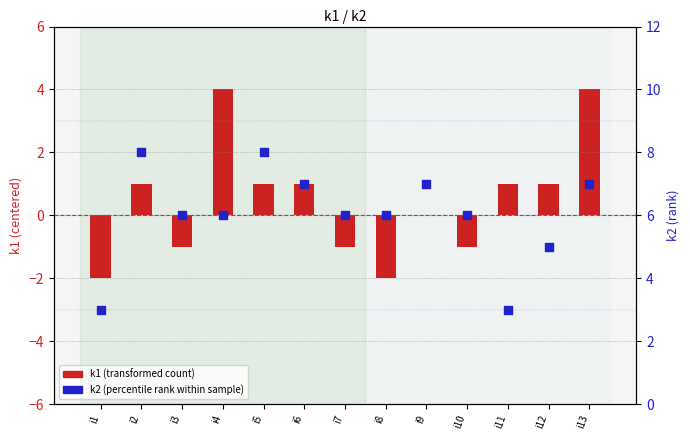

Which series has the largest total across all categories?

k2 (percentile rank within sample)